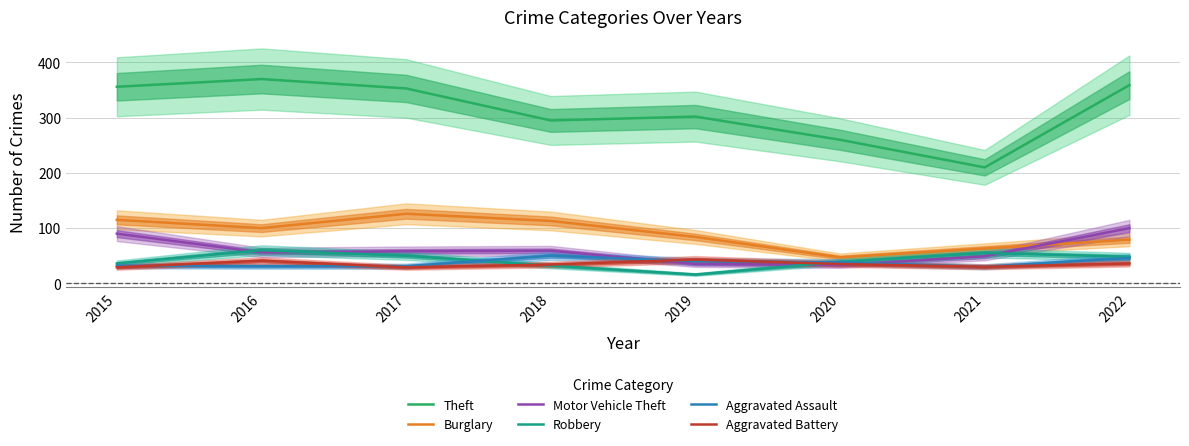

What is the difference between the Aggravated Battery values at 2019 and 2016?

2